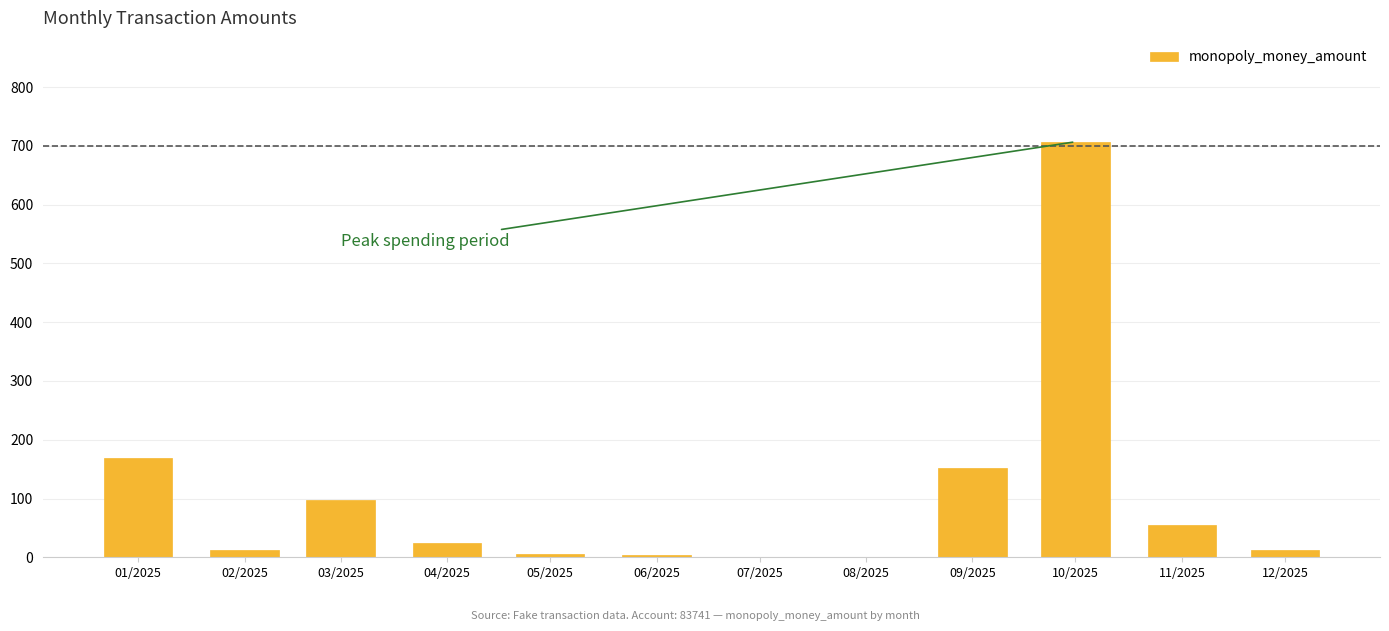

What is the difference between the second highest and minimum values?

164.7